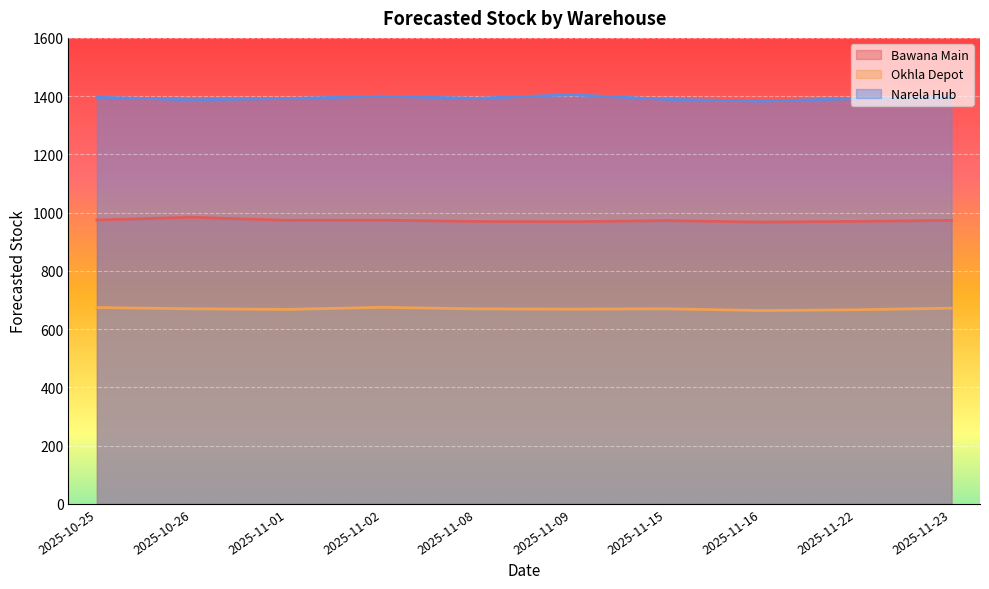

What is the sum of the Bawana Main values at 2025-10-25 and 2025-11-23?

1947.8